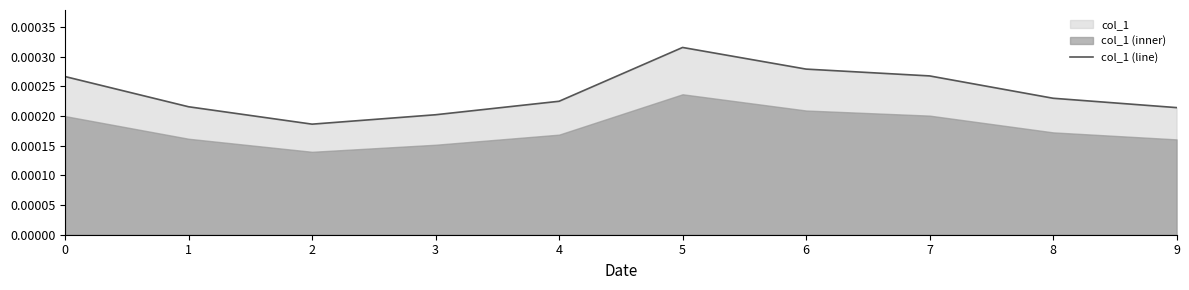

True or false: the data has more than 1 interior local peaks.

False